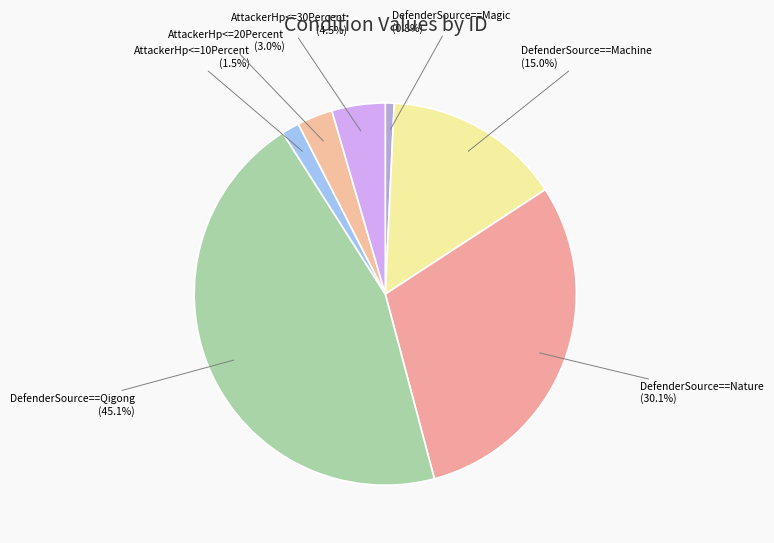

What is the smallest slice in the pie chart?

DefenderSource==Magic